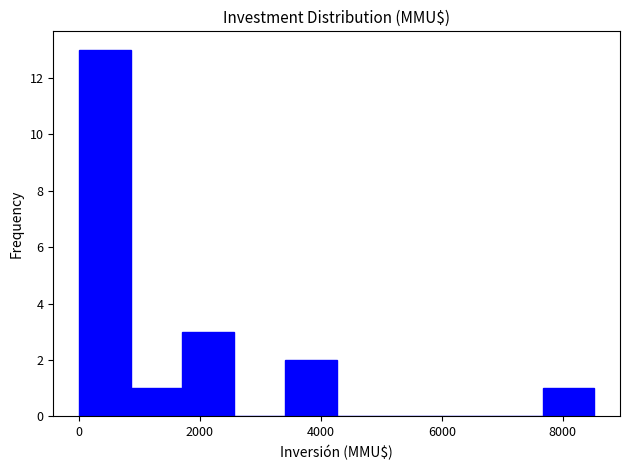

Which range on the x-axis has the tallest bar?

0 to 800